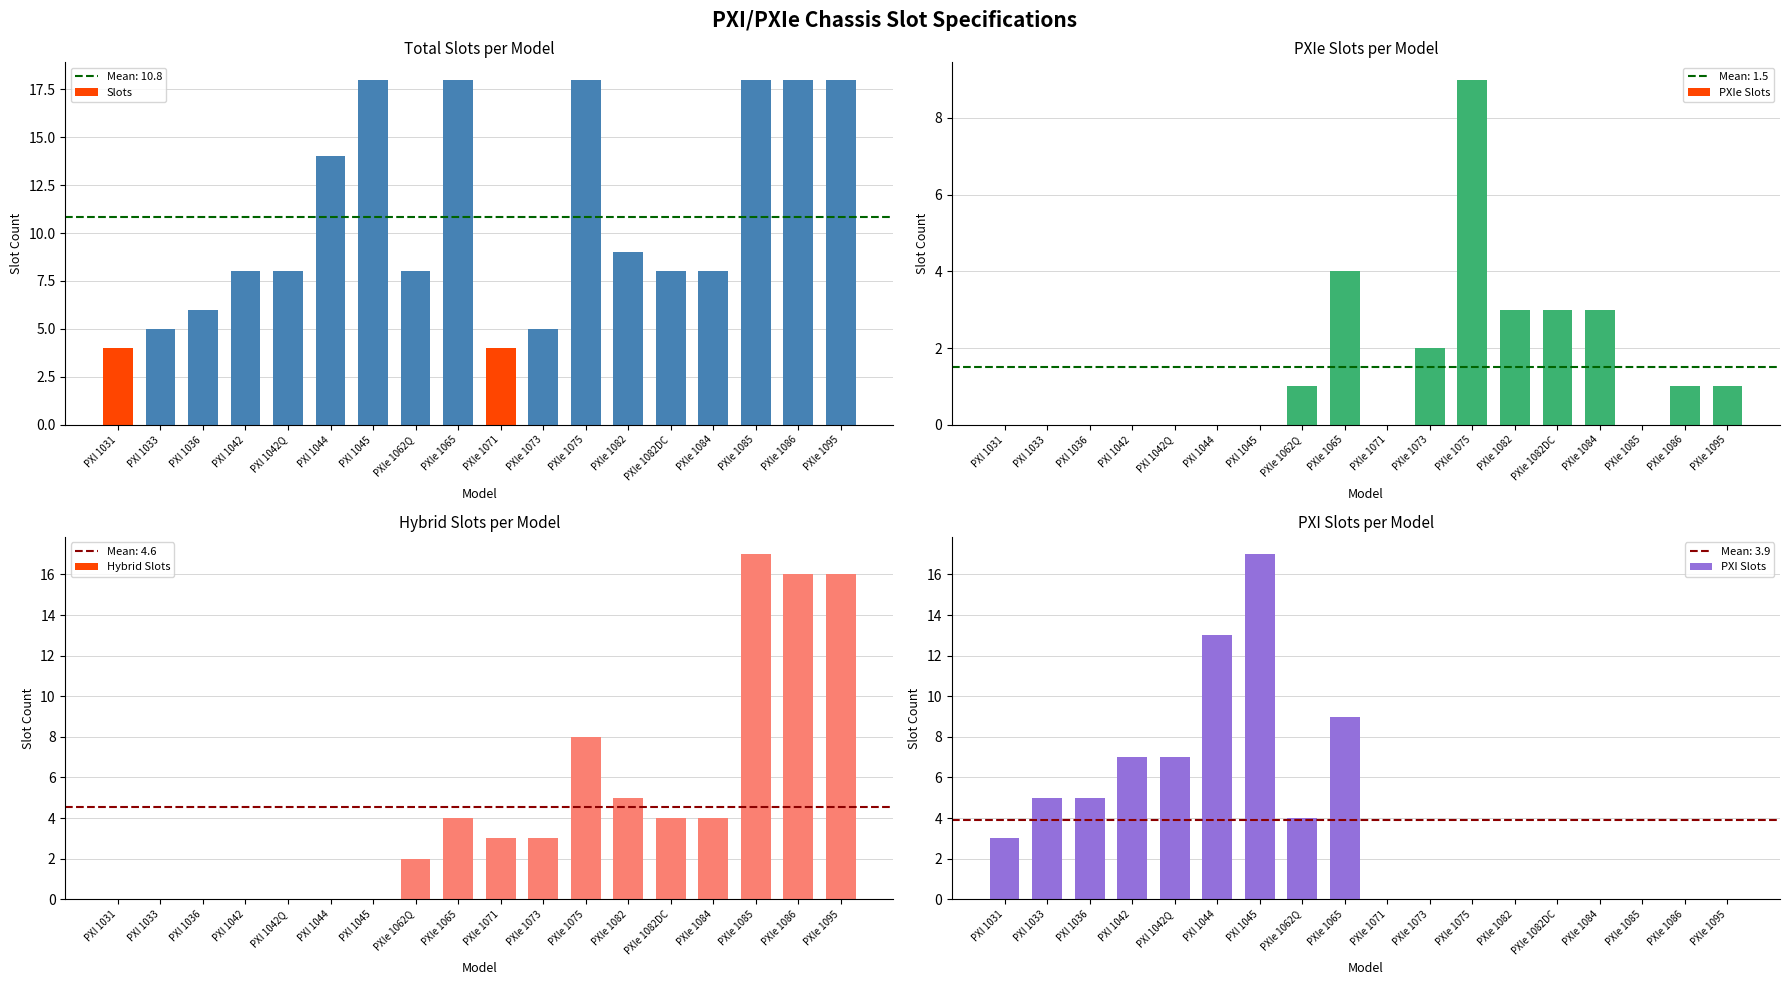

List the series in order of their peak value, lowest first.

PXIe Slots, Hybrid Slots, PXI Slots, Slots